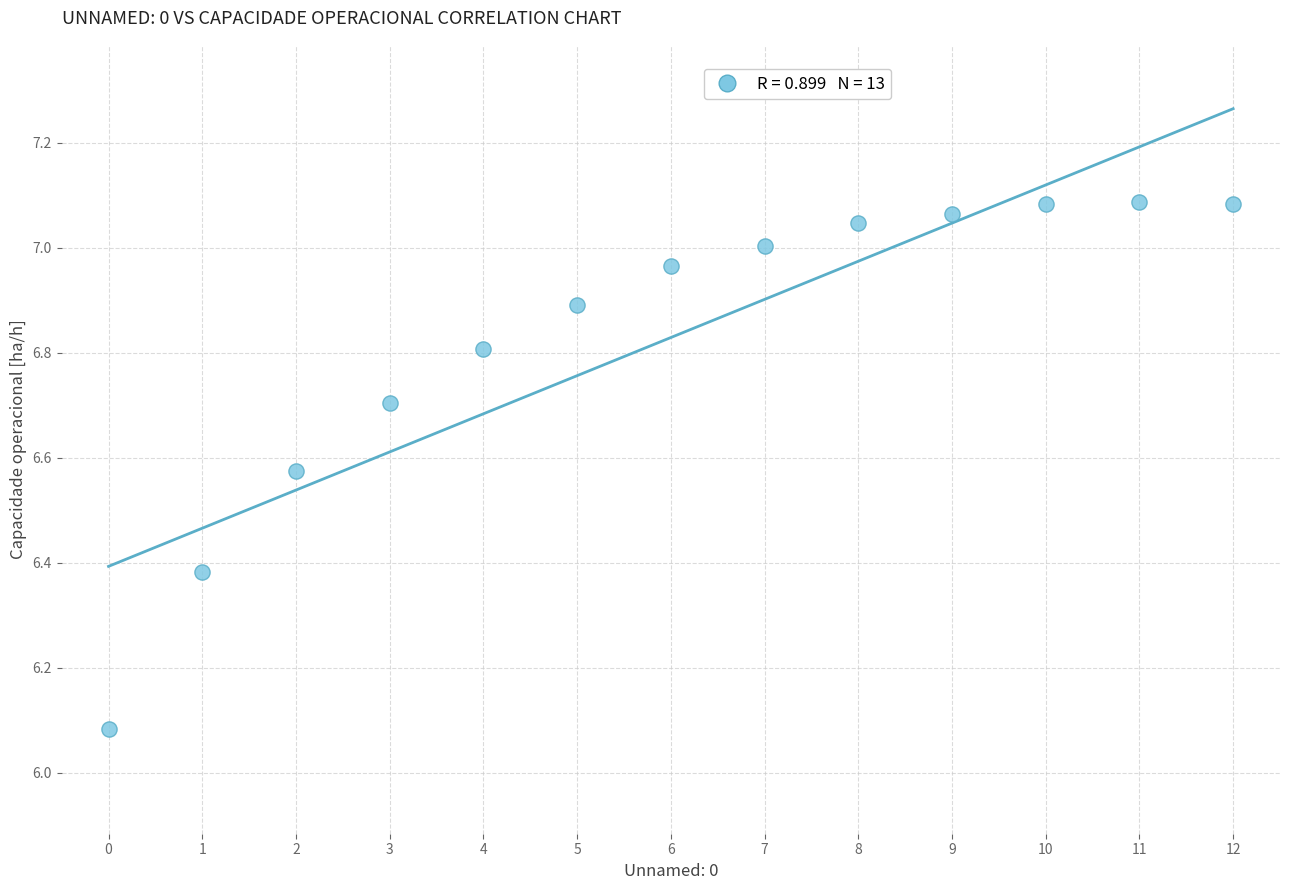

What is the range of Y values (max minus min)?

1.0